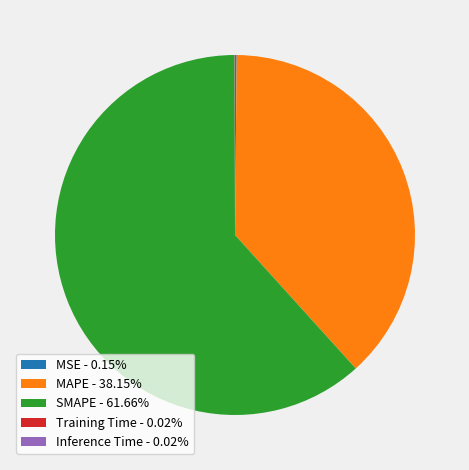

Is there a majority slice in this chart?

Yes